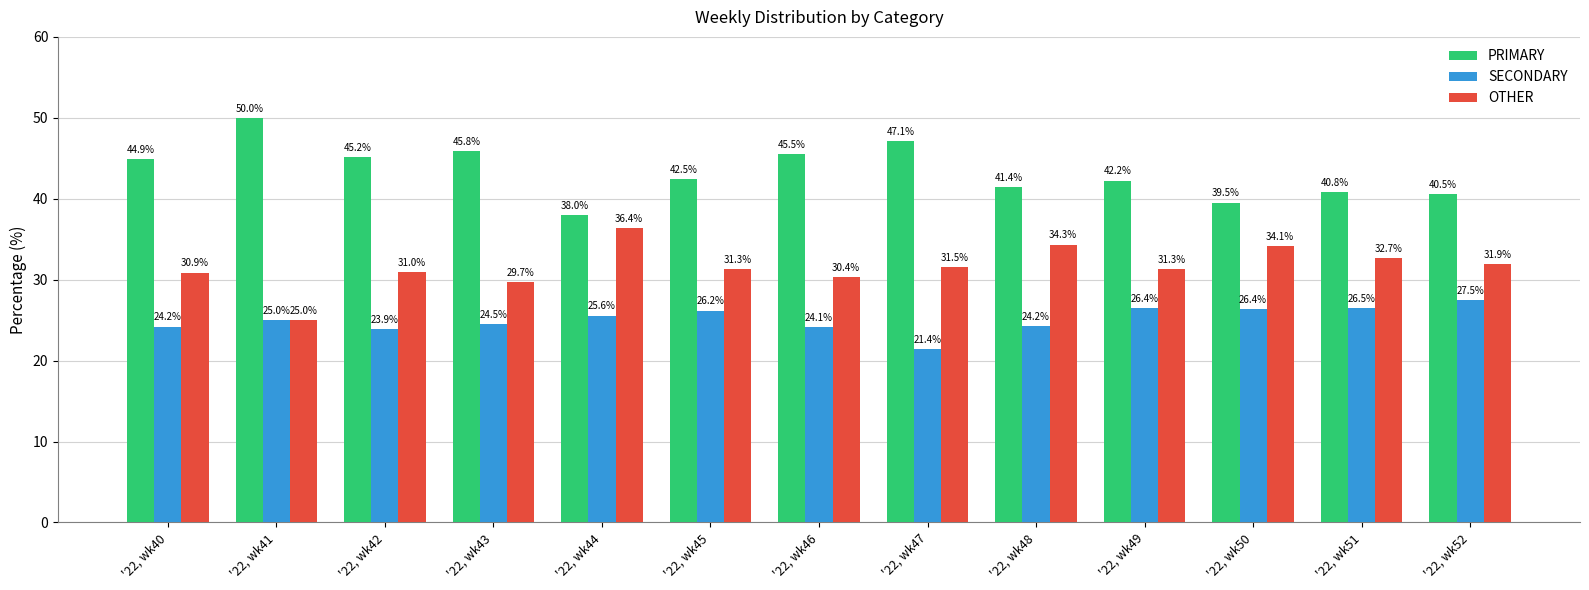

What is the sum of all OTHER values?

410.6